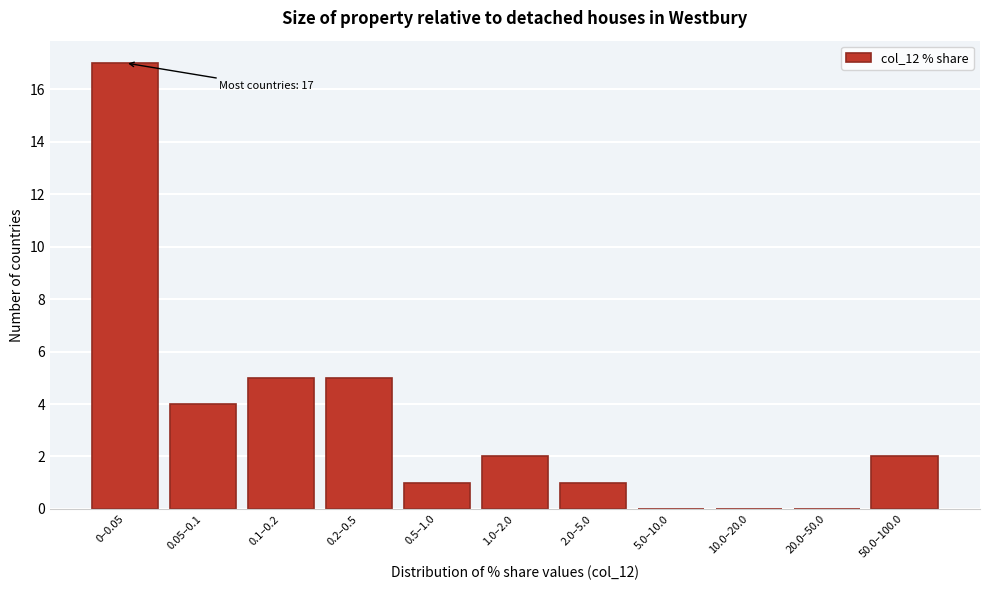

Reading right to left, what are all the values shown in this chart?

50.0–100.0=2	20.0–50.0=0	10.0–20.0=0	5.0–10.0=0	2.0–5.0=1	1.0–2.0=2	0.5–1.0=1	0.2–0.5=5	0.1–0.2=5	0.05–0.1=4	0–0.05=17